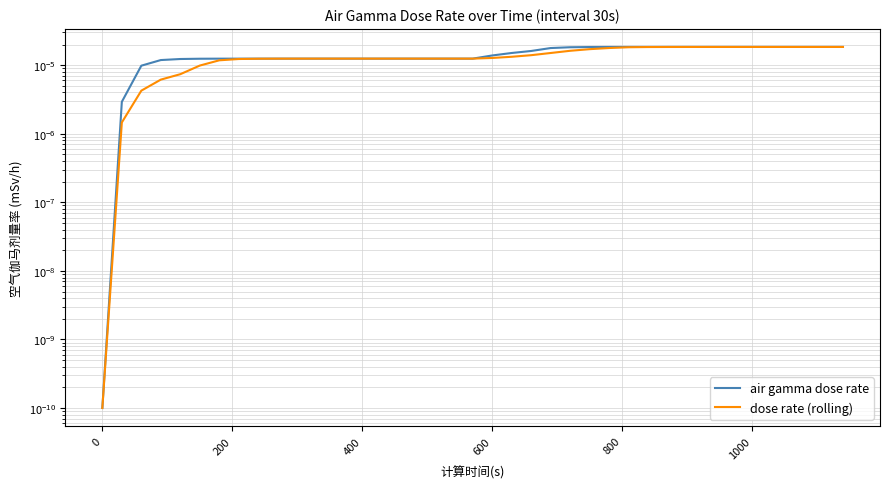

How many times do air gamma dose rate and dose rate (rolling) cross each other?

2